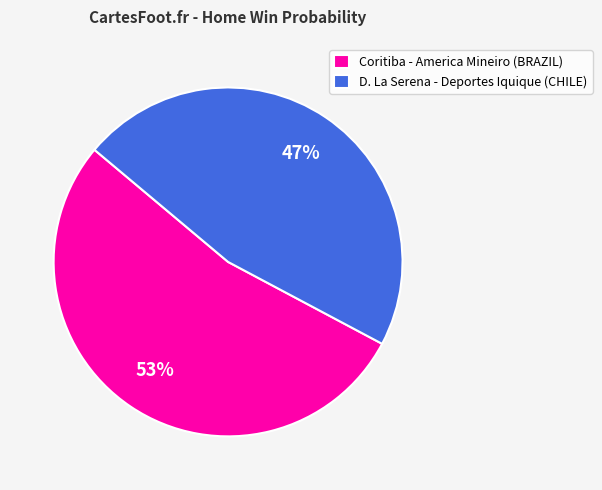

True or false: Coritiba - America Mineiro (BRAZIL) accounts for 53% of the total.

True